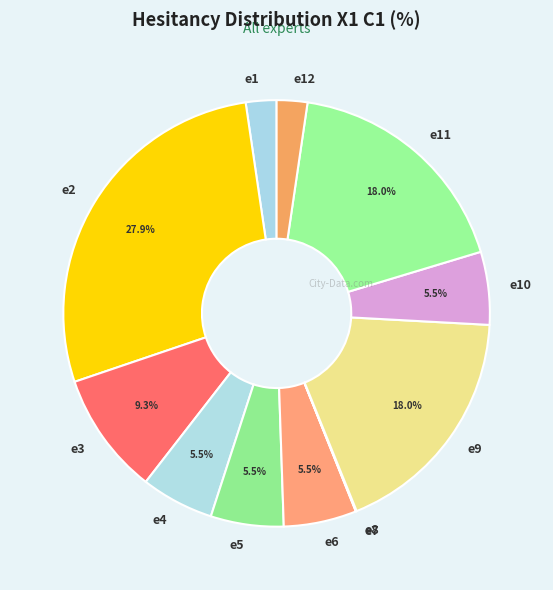

To the nearest percent, what is the average slice percentage?

8%